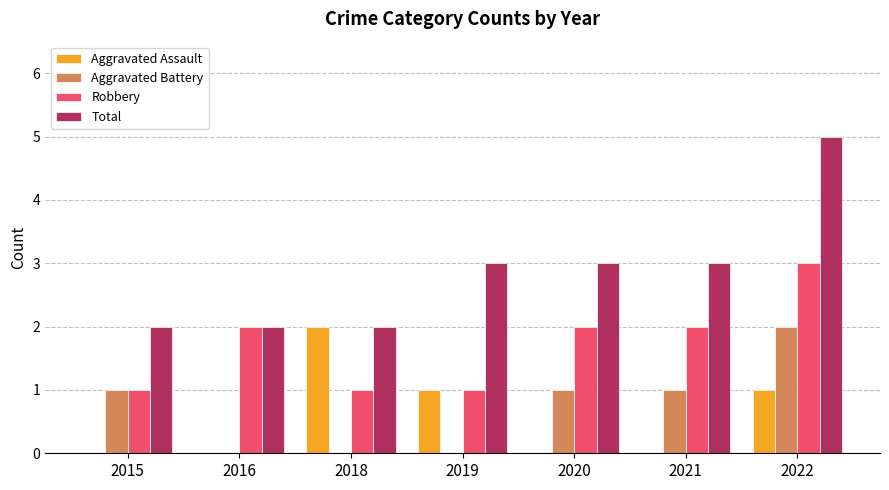

Reading right to left, list all the values displayed in this chart.

Aggravated Assault: 2022=1	2021=0	2020=0	2019=1	2018=2	2016=0	2015=0
Aggravated Battery: 2022=2	2021=1	2020=1	2019=0	2018=0	2016=0	2015=1
Robbery: 2022=3	2021=2	2020=2	2019=1	2018=1	2016=2	2015=1
Total: 2022=5	2021=3	2020=3	2019=3	2018=2	2016=2	2015=2